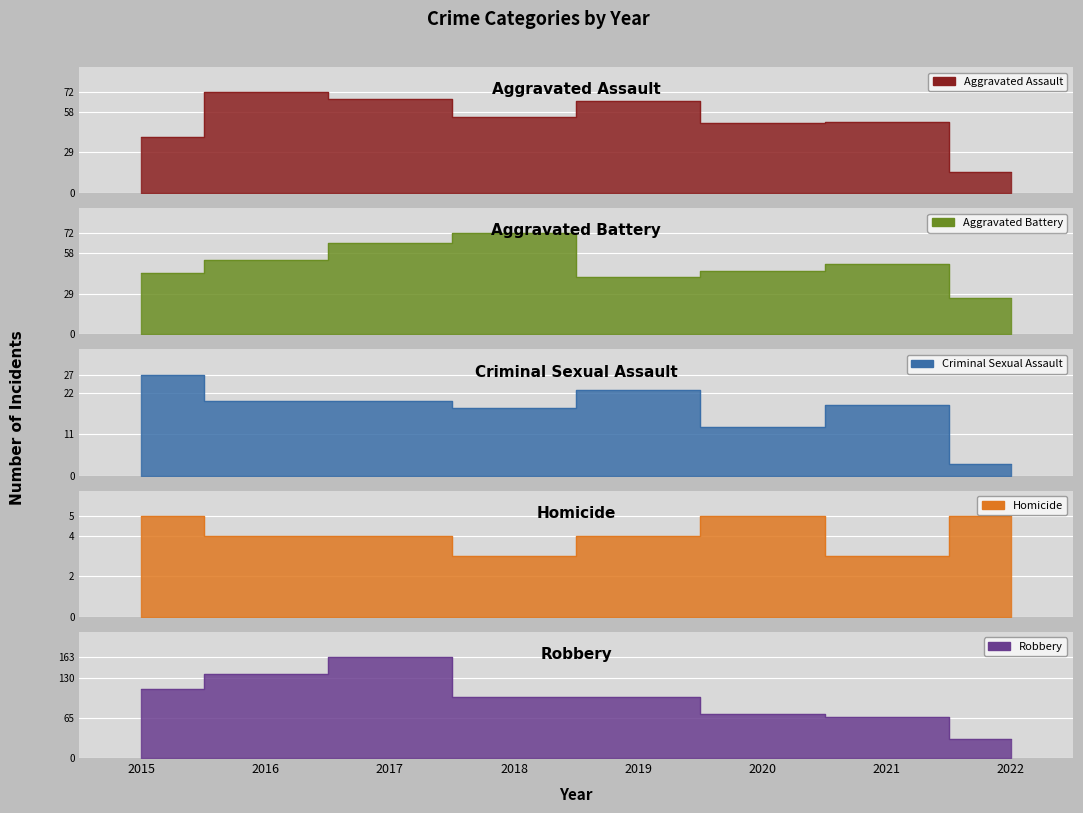

At 2022, list the series in order from smallest to largest.

Criminal Sexual Assault, Homicide, Aggravated Assault, Aggravated Battery, Robbery